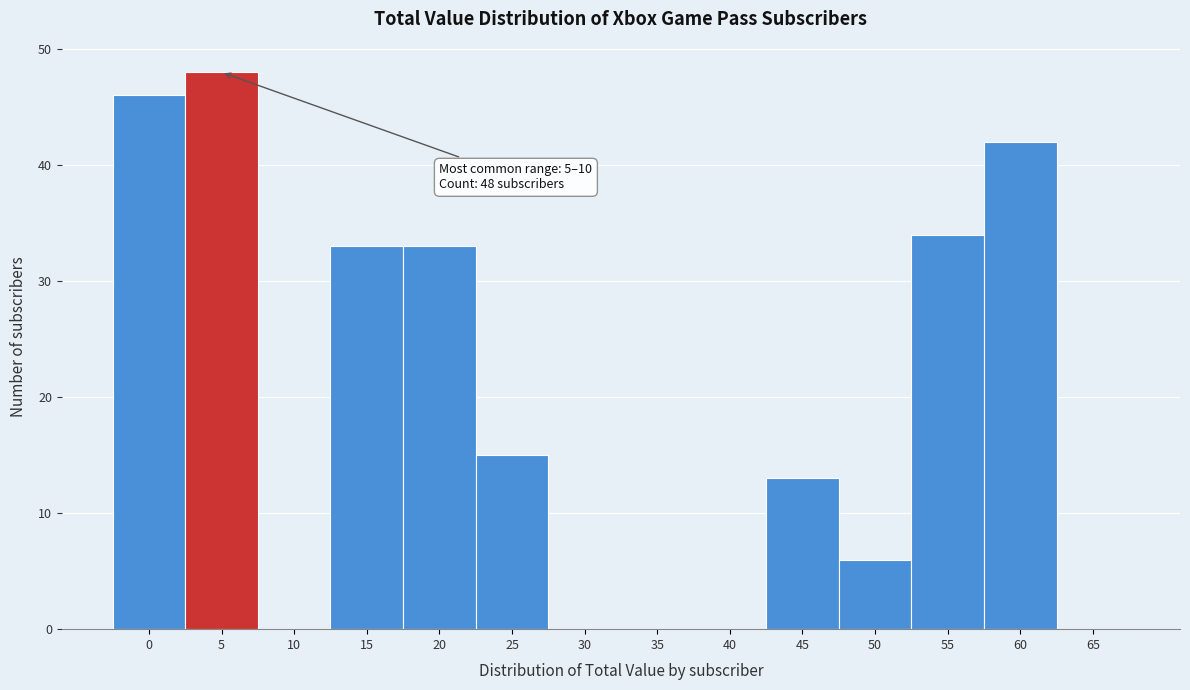

Reading right to left, list all the values displayed in this chart.

65=0	60=42	55=34	50=6	45=13	40=0	35=0	30=0	25=15	20=33	15=33	10=0	5=48	0=46